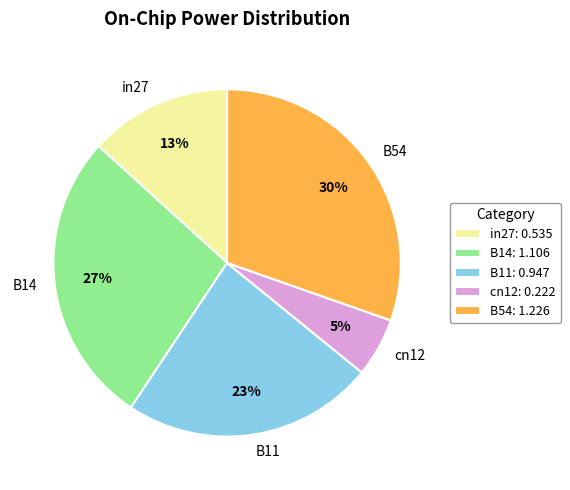

What is the smallest slice in the pie chart?

cn12